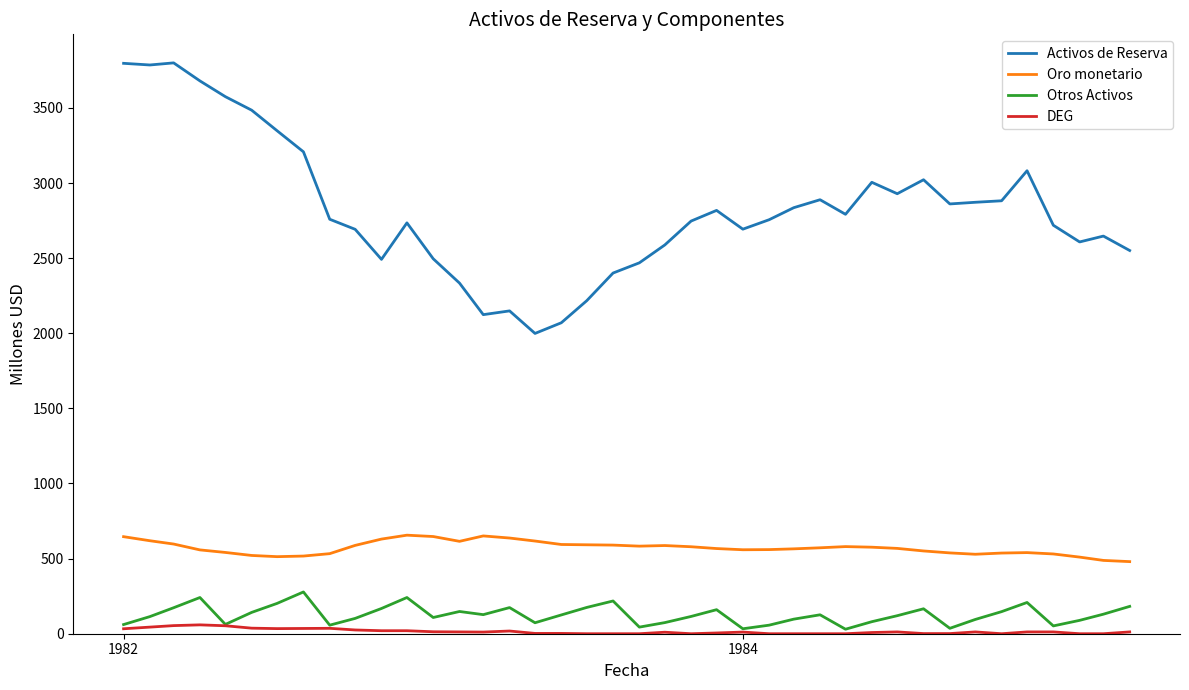

True or false: Activos de Reserva and Otros Activos intersect in this chart.

False